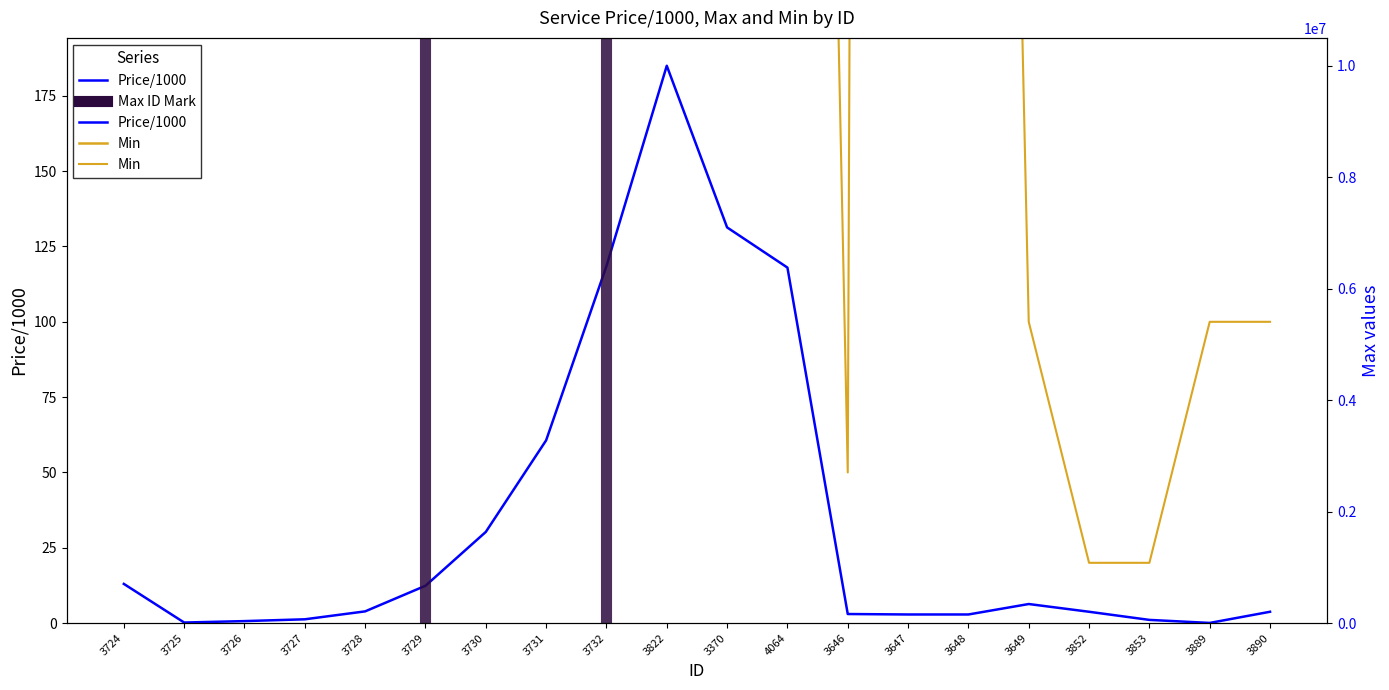

Reading right to left, transcribe all the data shown in this chart.

Price/1000: 3890=3.8	3889=0.0	3853=1.1	3852=3.8	3649=6.3	3648=2.9	3647=2.9	3646=3.0	4064=118.0	3370=131.3	3822=185.0	3732=118.5	3731=60.6	3730=30.2	3729=12.4	3728=3.9	3727=1.2	3726=0.7	3725=0.2	3724=13.0
Min: 3890=100.0	3889=100.0	3853=20.0	3852=20.0	3649=100.0	3648=1000.0	3647=5000.0	3646=50.0	4064=1000.0	3370=1000.0	3822=1000.0	3732=1000.0	3731=1000.0	3730=1000.0	3729=1000.0	3728=1000.0	3727=1000.0	3726=1000.0	3725=1000.0	3724=1000.0
Max: 3890=5000.0	3889=300000.0	3853=5000.0	3852=100000.0	3649=7000.0	3648=10000000.0	3647=1000000.0	3646=200000.0	4064=1000.0	3370=1000.0	3822=1000.0	3732=1000.0	3731=1000.0	3730=1000.0	3729=1000.0	3728=1000.0	3727=1000.0	3726=1000.0	3725=1000.0	3724=1000.0